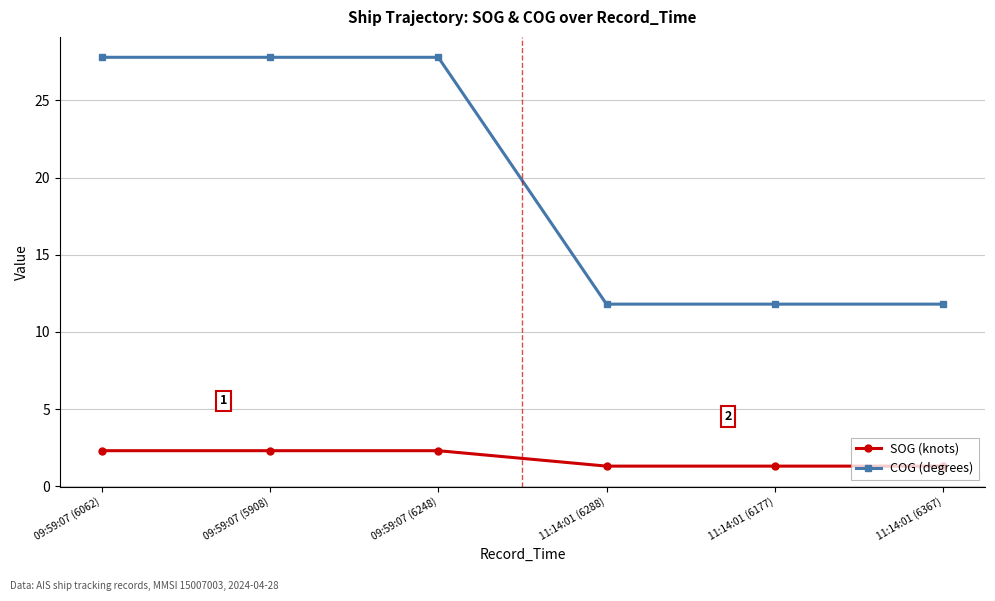

True or false: COG (degrees) has a value of 11.8 at 11:14:01 (6288).

True